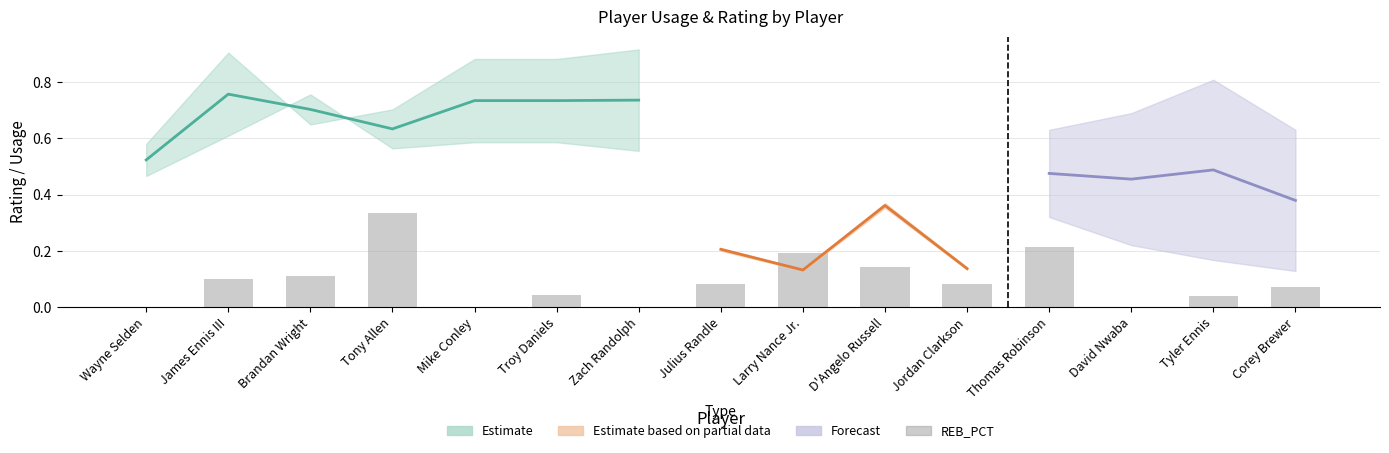

Reading right to left, transcribe all the data shown in this chart.

0.1	0.0	0.0	0.2	0.1	0.1	0.2	0.1	0.0	0.0	0.0	0.3	0.1	0.1	0.0